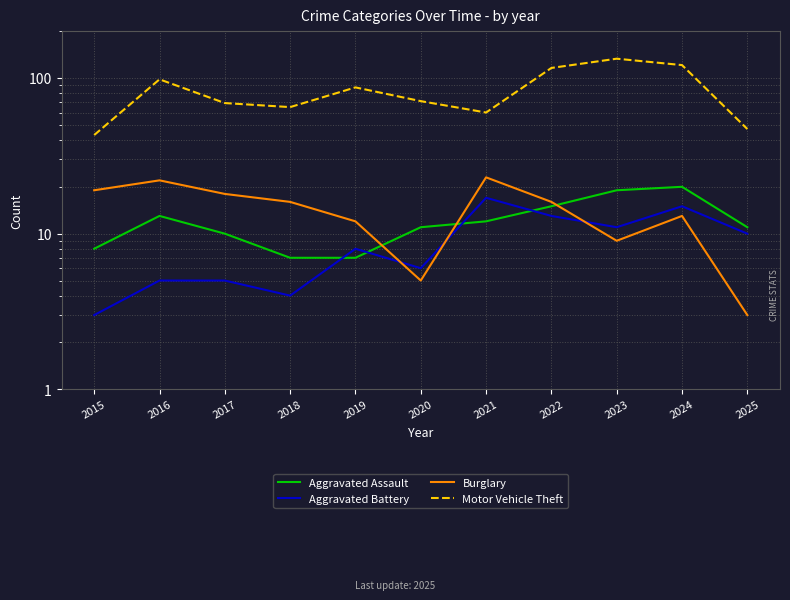

What is the spread (max minus min) of values at 2024?

108